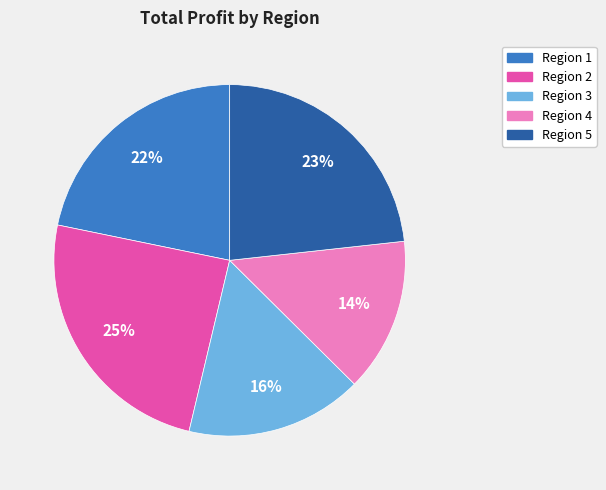

Do Region 1 and Region 5 together represent more than half of the pie?

No